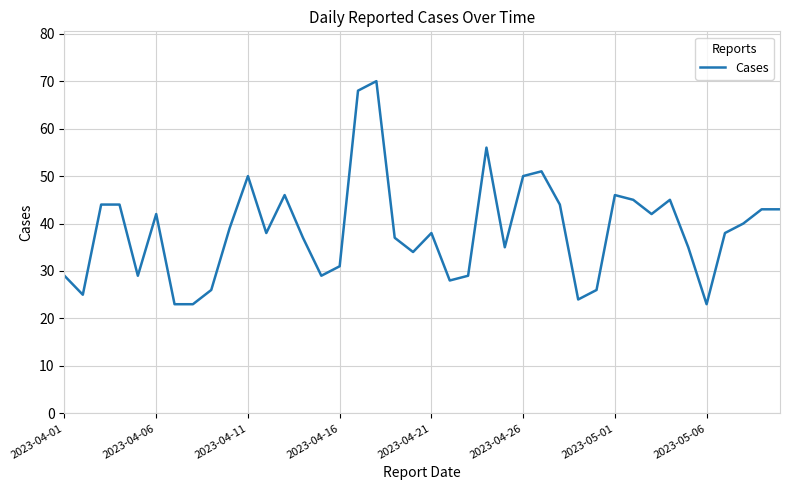

What is the minimum value shown in the chart?

23